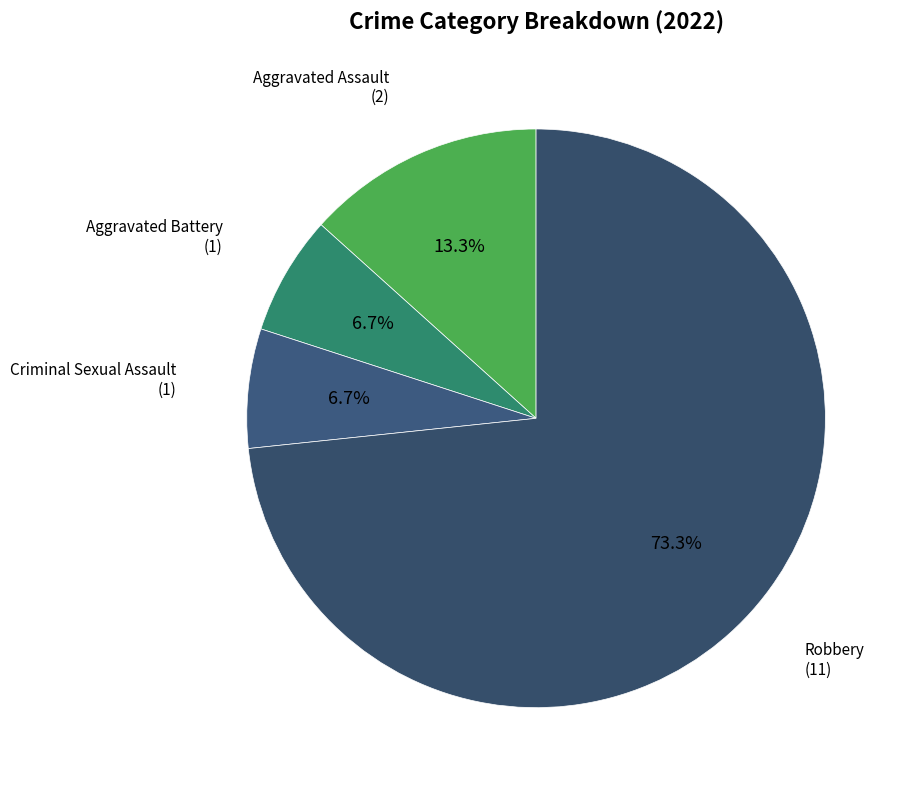

Is there any slice that represents more than half of the pie?

Yes